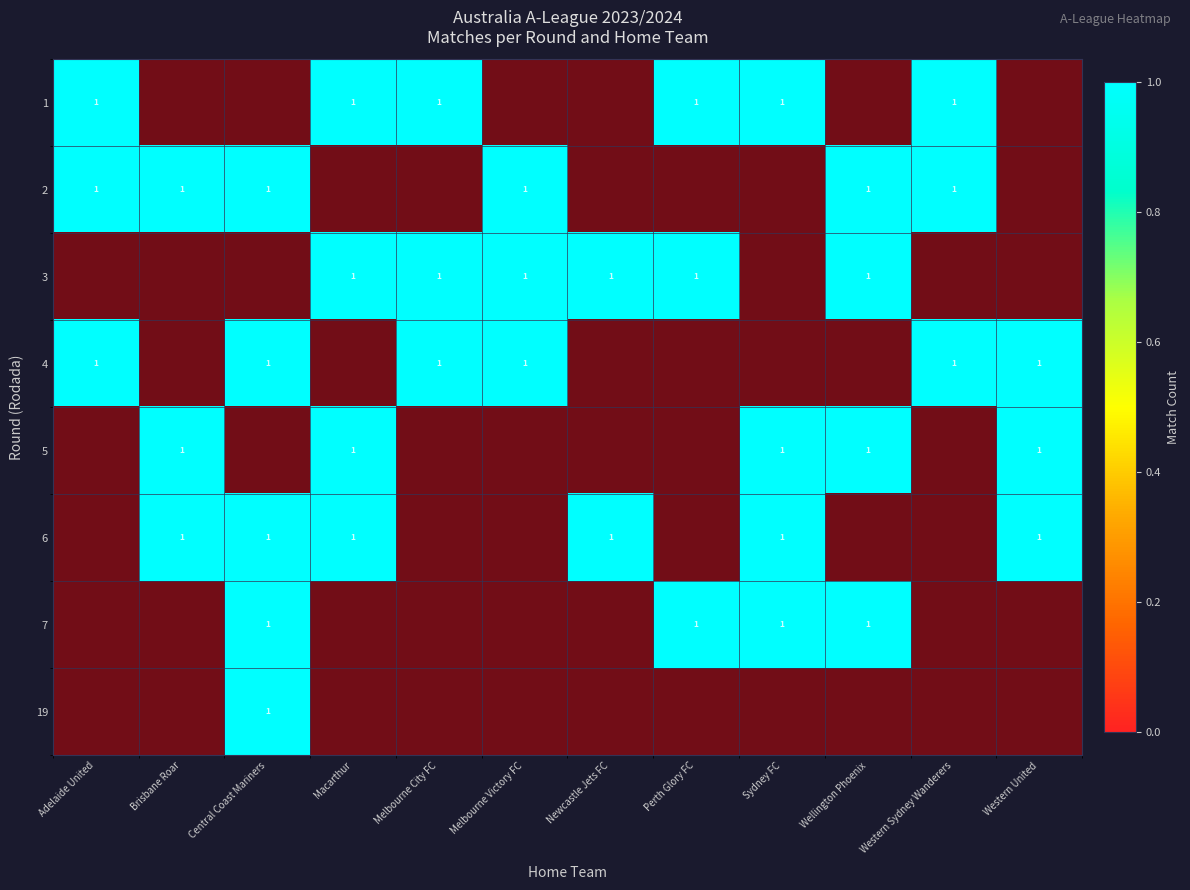

True or false: row_7 has a value of 0.0 at Brisbane Roar.

True